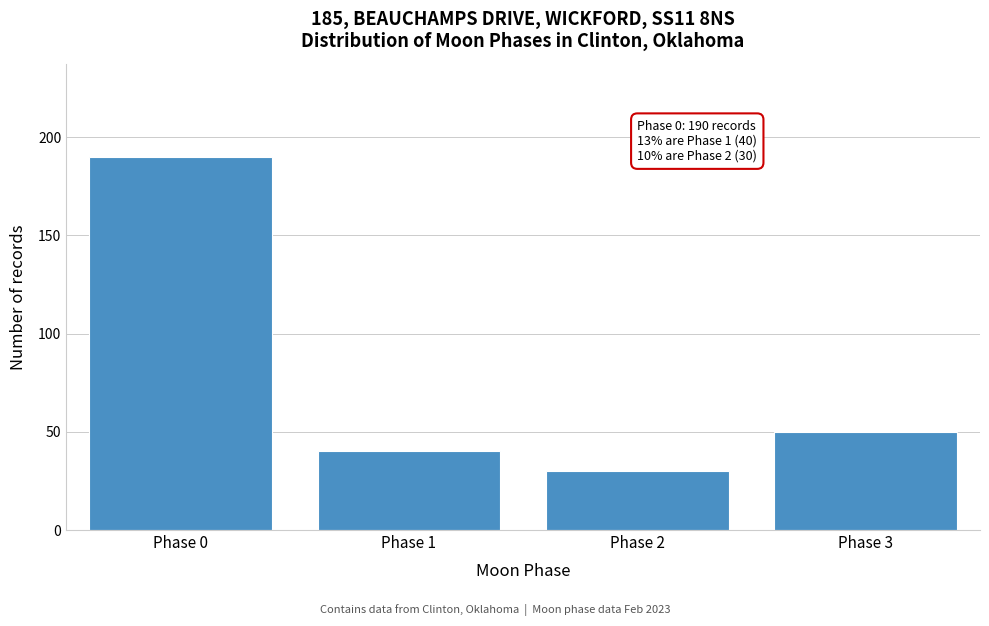

Reading left to right, transcribe all the data shown in this chart.

Phase 0=190	Phase 1=40	Phase 2=30	Phase 3=50